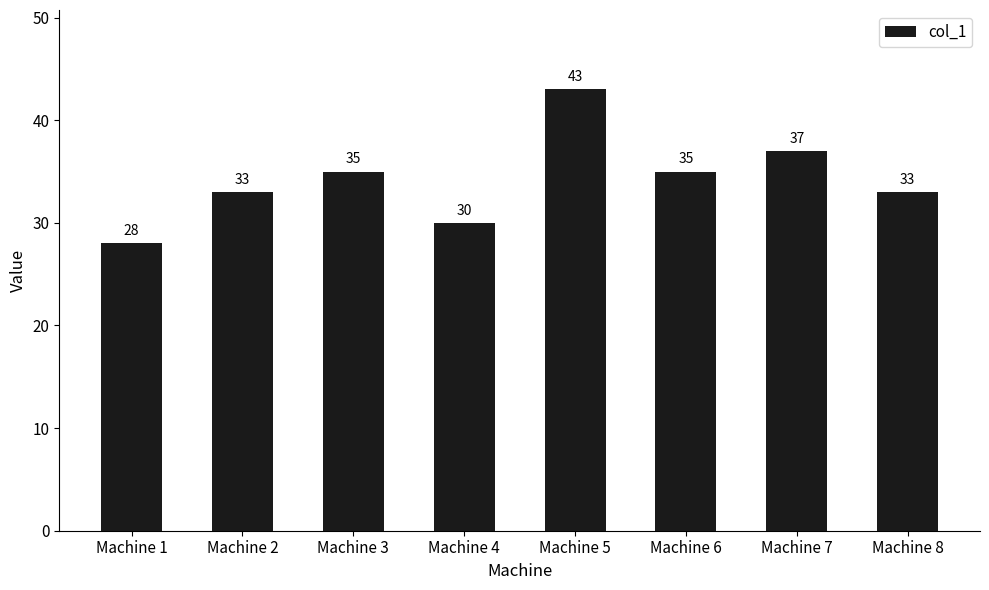

What is the value of the 1st bar from the left?

28